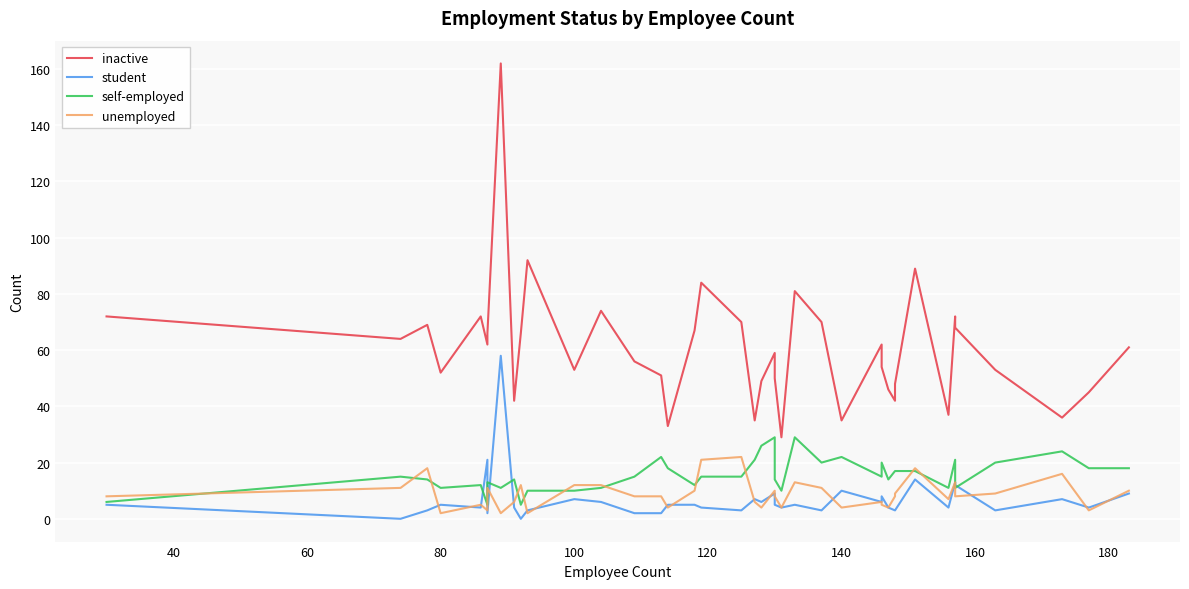

The inactive series shows 10 at 29. True or false?

False